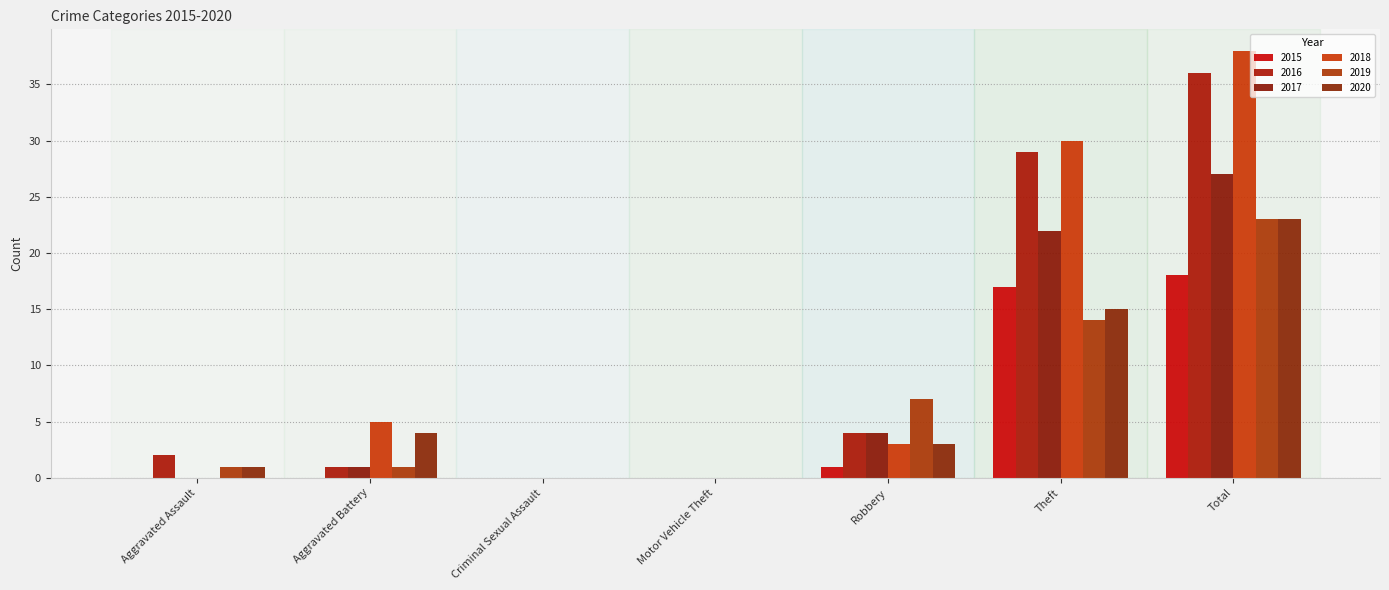

Count the number of categories in the chart.

7